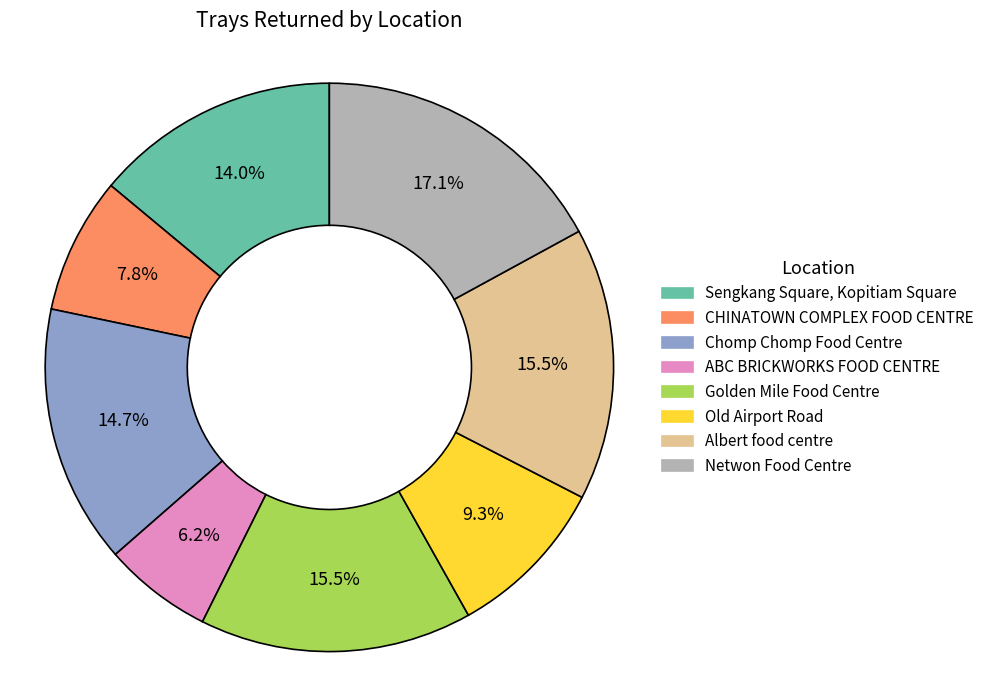

What portion of the pie excludes Chomp Chomp Food Centre?

85.3%